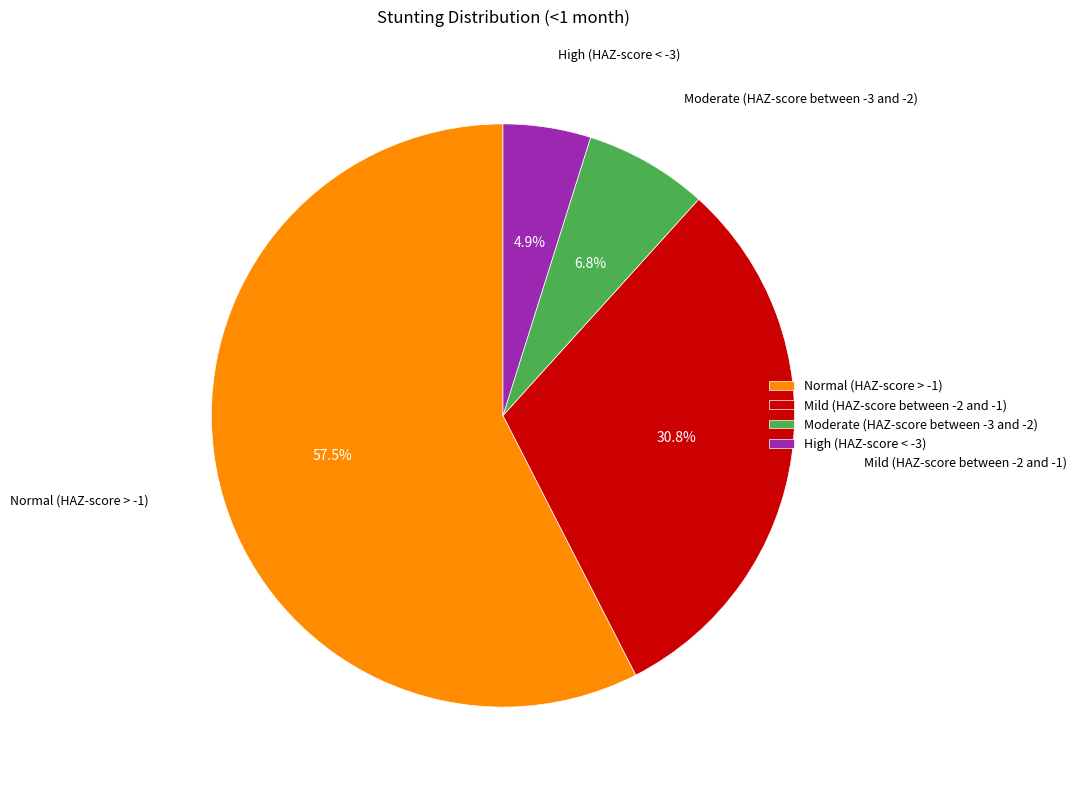

To the nearest percent, what is the average slice percentage?

25%